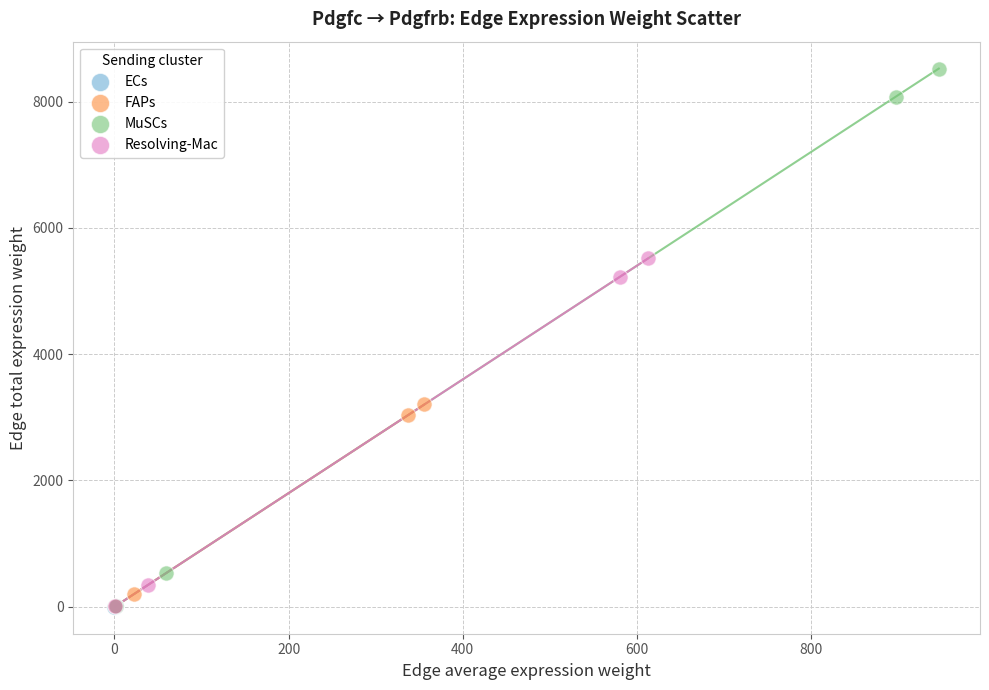

Which series has the widest spread of Y values?

MuSCs